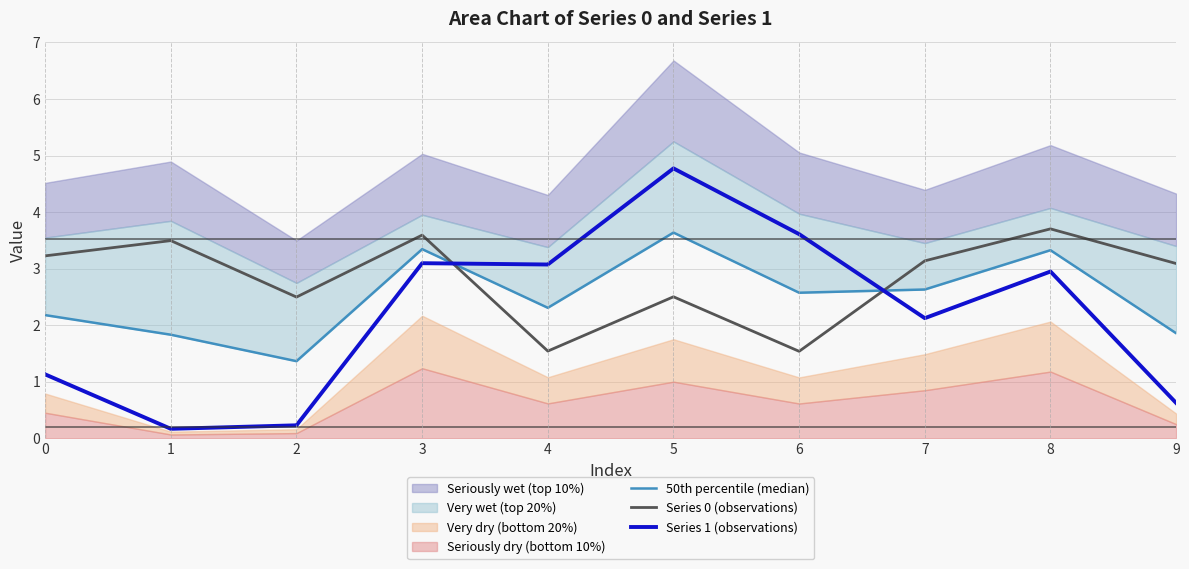

The Series 1 (observations) series shows 0.4 at 9. True or false?

False